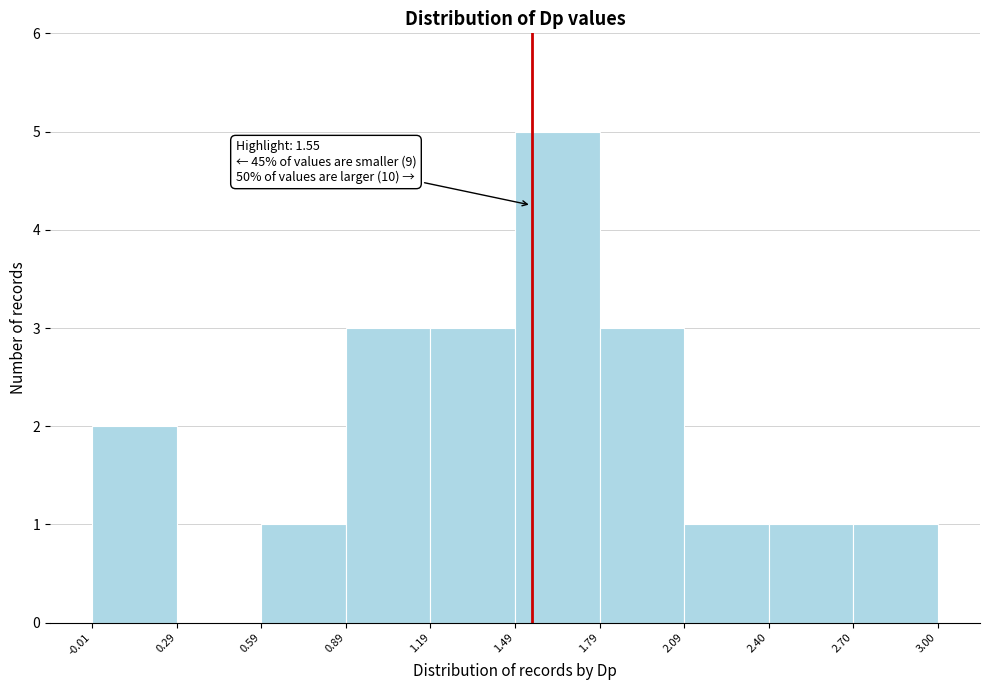

Which range on the x-axis has the tallest bar?

1.49 to 1.79